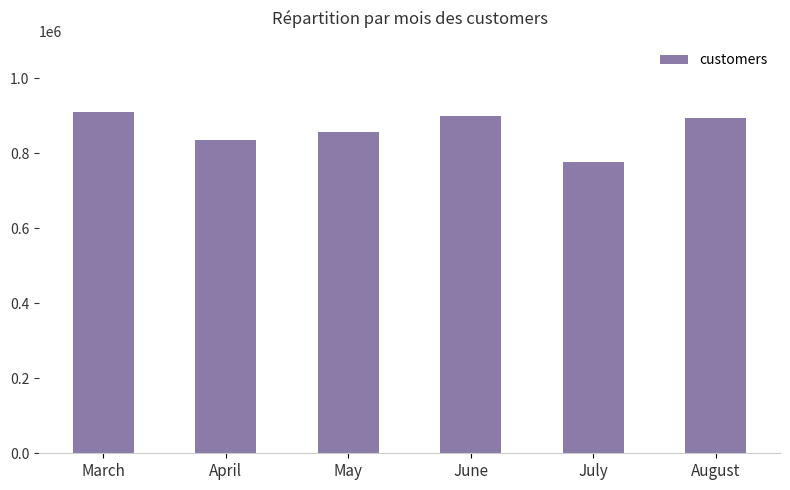

What is the value of the 2nd bar from the left?

836483